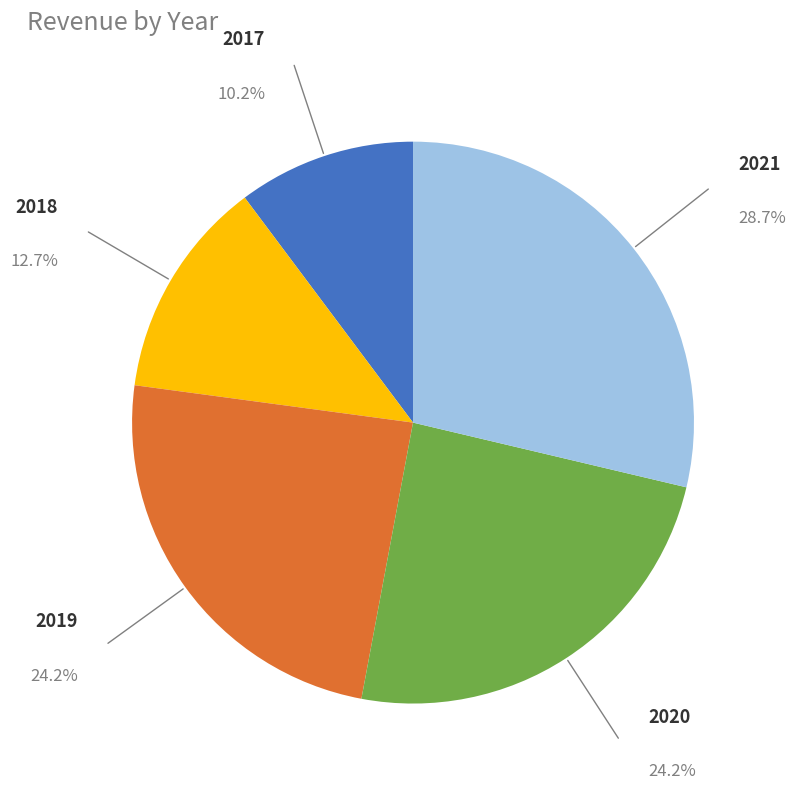

Does any single category account for the majority?

No